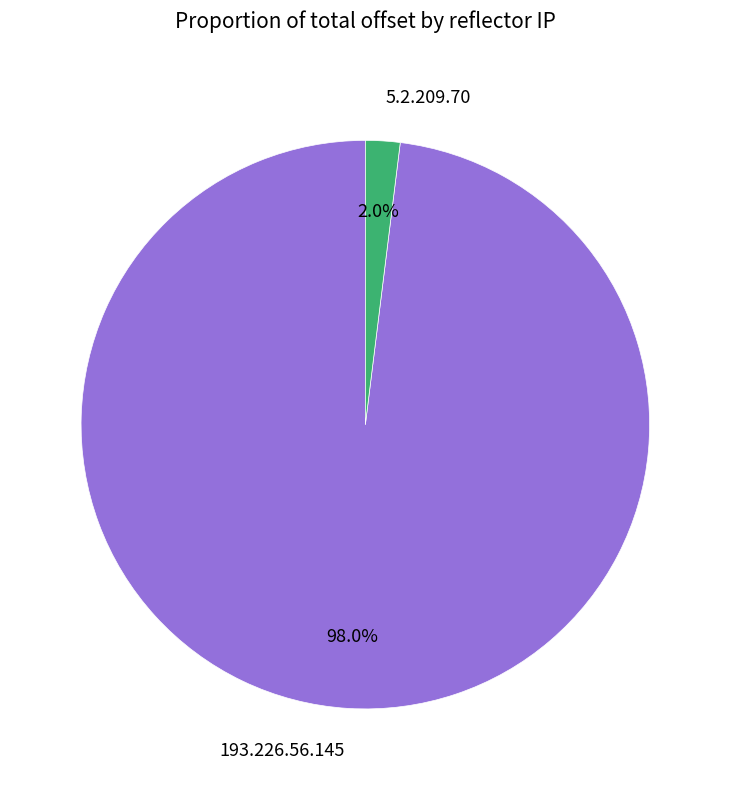

To the nearest percent, what percentage of the pie is 193.226.56.145?

98%